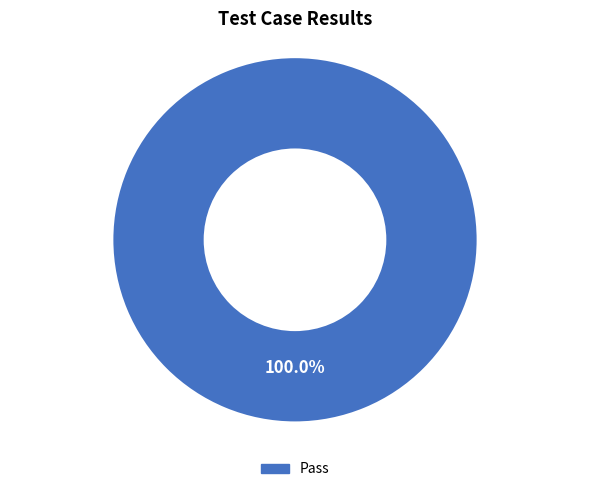

Is there any slice that represents more than half of the pie?

Yes